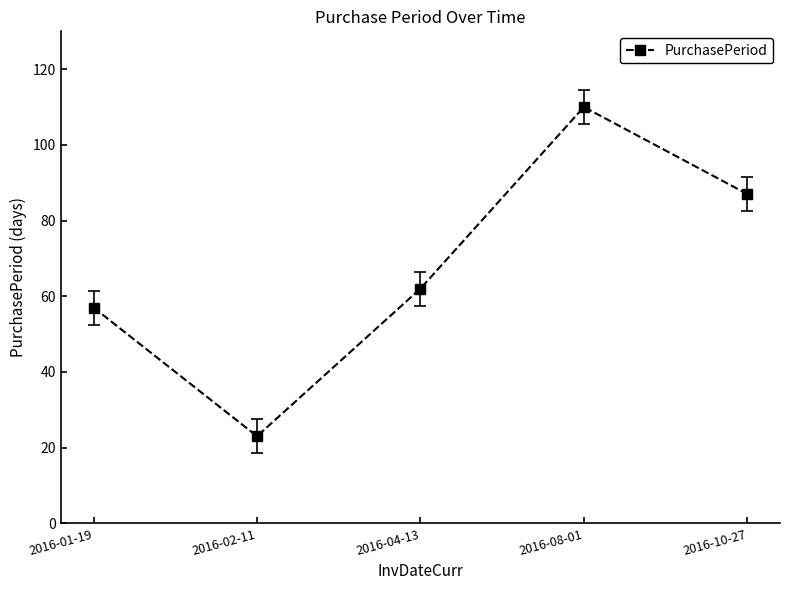

The chart shows a value of 33 at 2016-10-27. True or false?

False